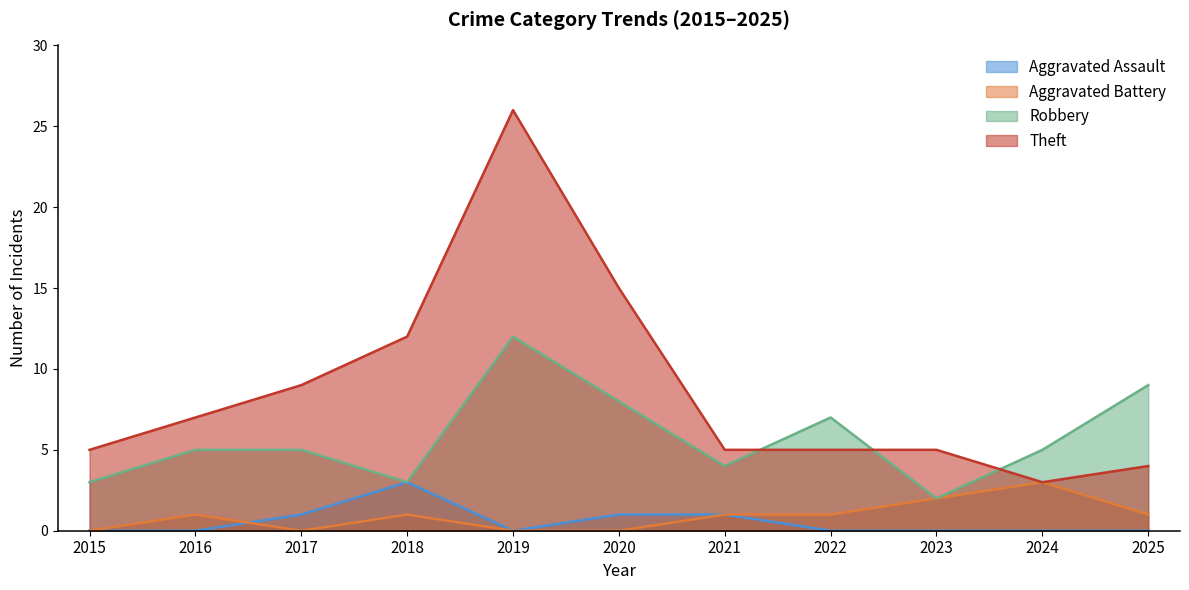

What is the value of the Aggravated Assault point at the 4th from the left?

3